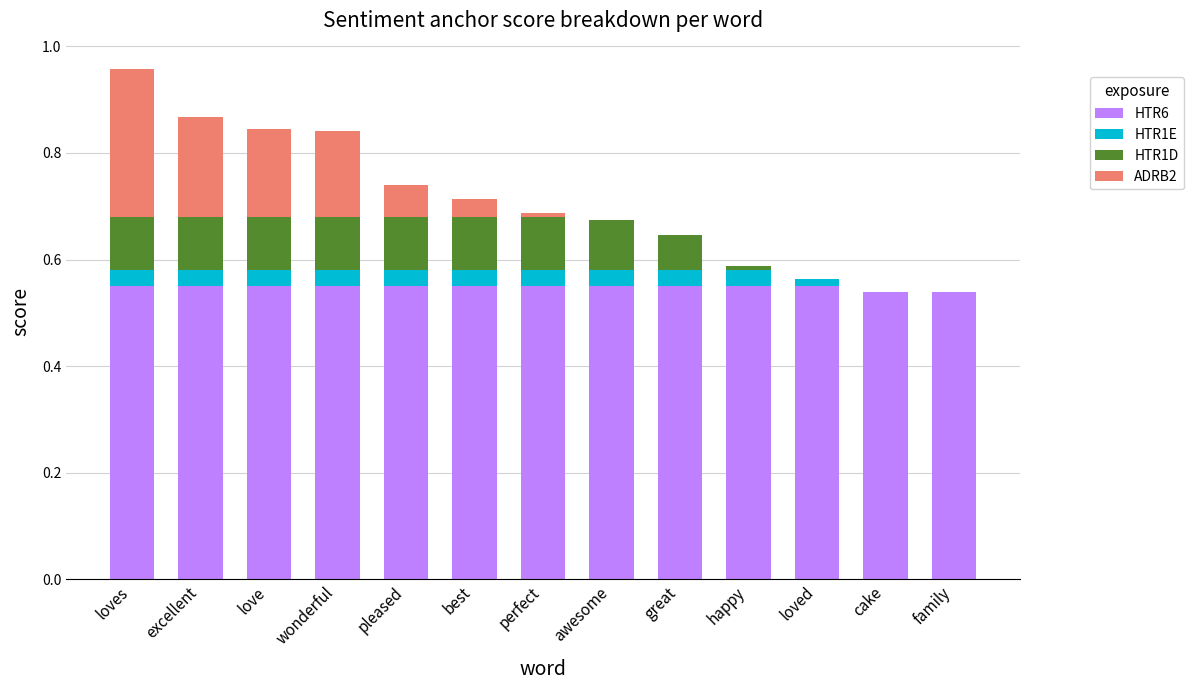

At which category is the sum across all series the highest?

loves